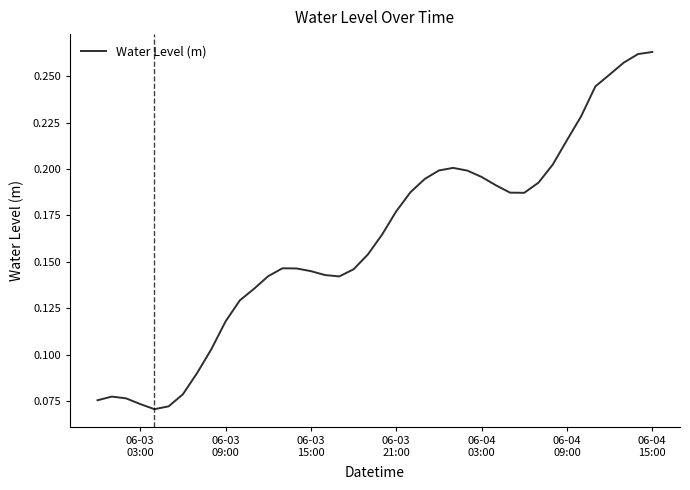

Is this an area chart (filled region under the line)?

No